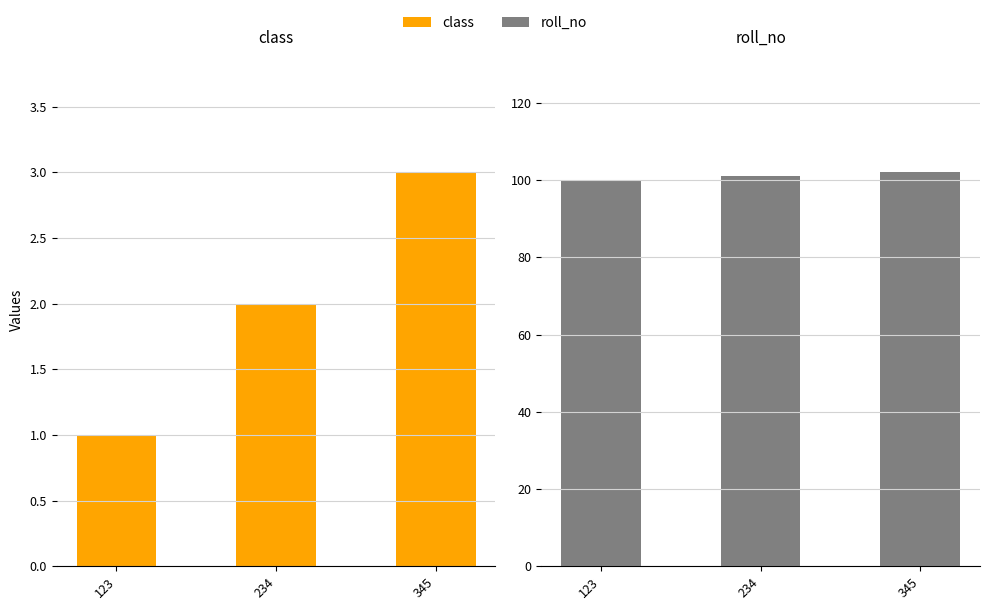

At which label does roll_no first exceed 101?

345